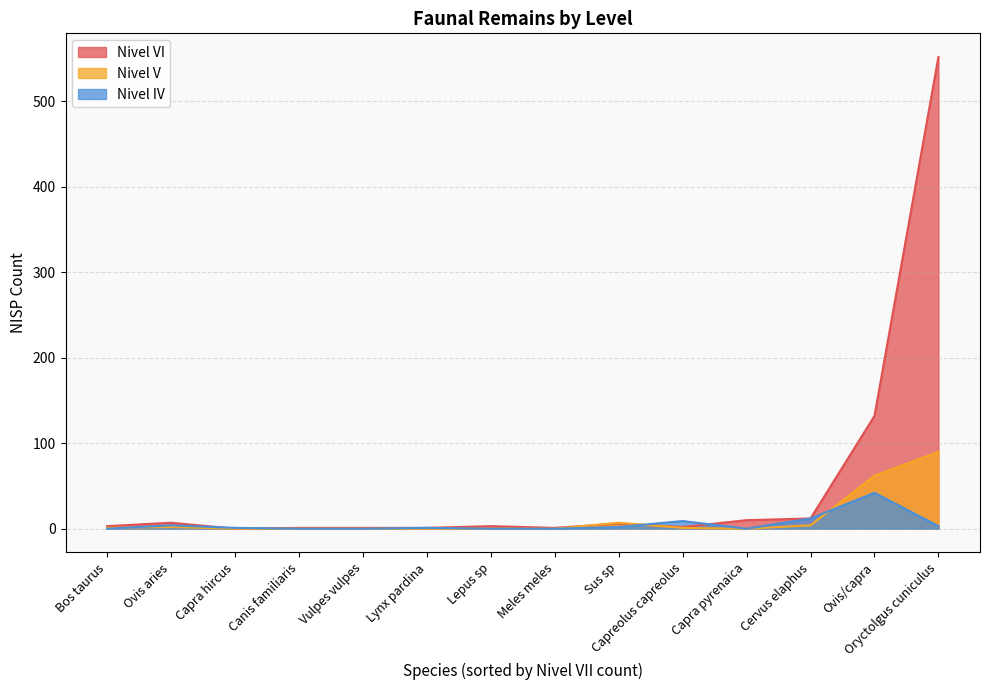

What are all the series names shown in the legend?

Nivel VI, Nivel V, Nivel IV